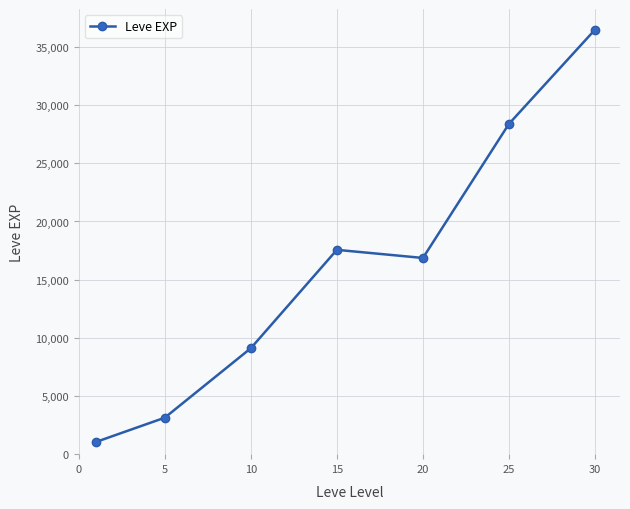

Reading left to right, what are all the values shown in this chart?

1048.0	3135.0	9106.7	17563.3	16865.0	28393.3	36492.5